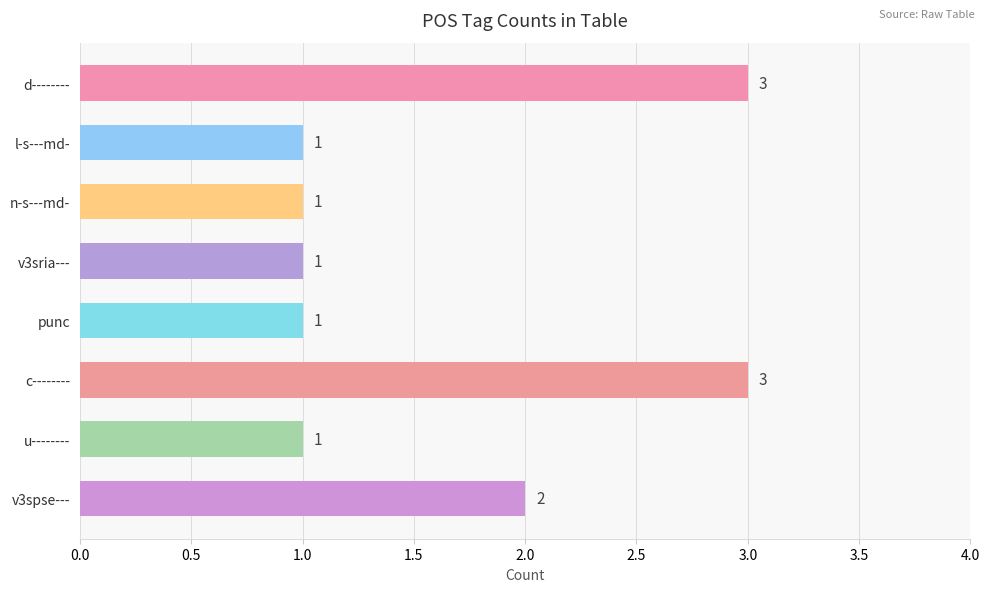

What is the label of the 2nd bar from the top?

l-s---md-